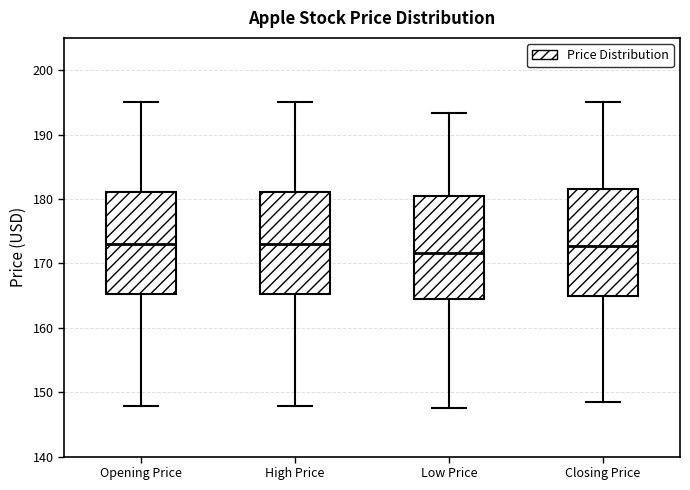

Where is the upper edge of the box for Closing Price on the y-axis? The values are not printed on the chart, so give them approximately, as read against the axis.

182